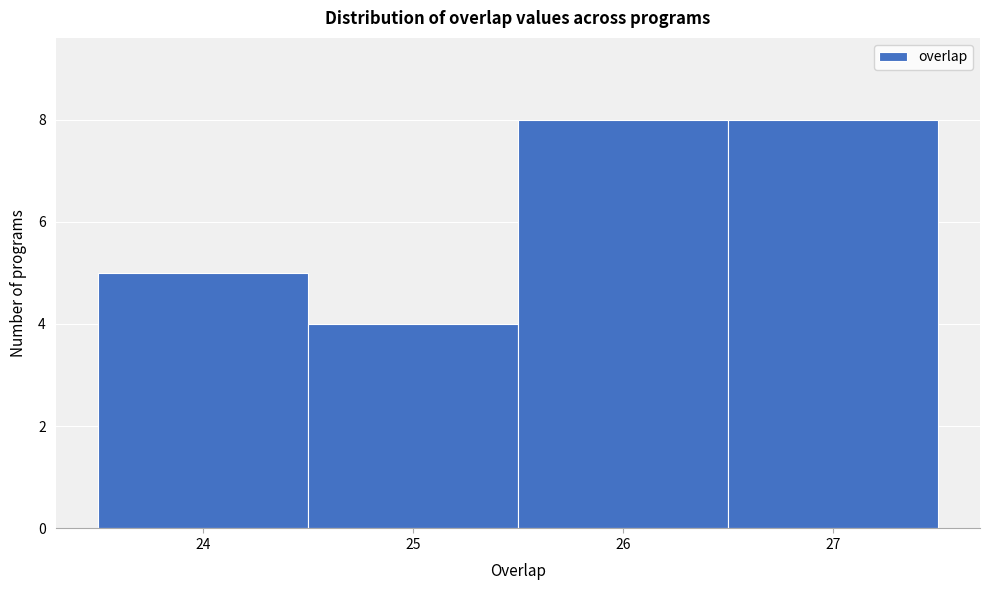

What is the height of the bar covering 26.5 to 27.5 on the x-axis? The values are not printed on the chart, so give them approximately, as read against the axis.

8